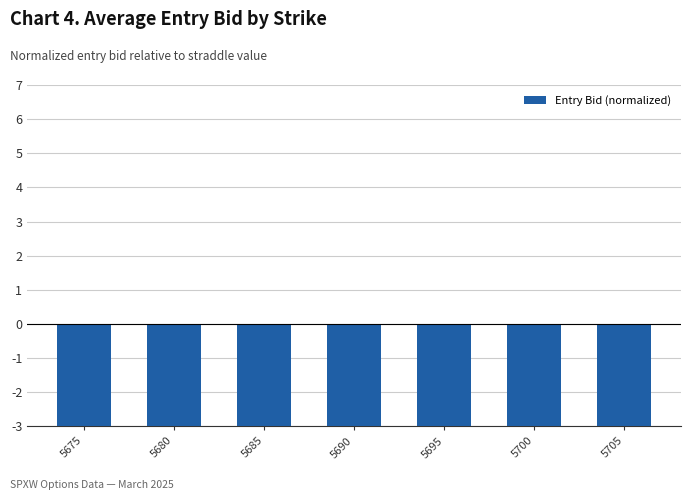

Reading right to left, list all the values displayed in this chart.

-5.9	-5.2	-5.2	-5.0	-4.8	-4.8	-4.8